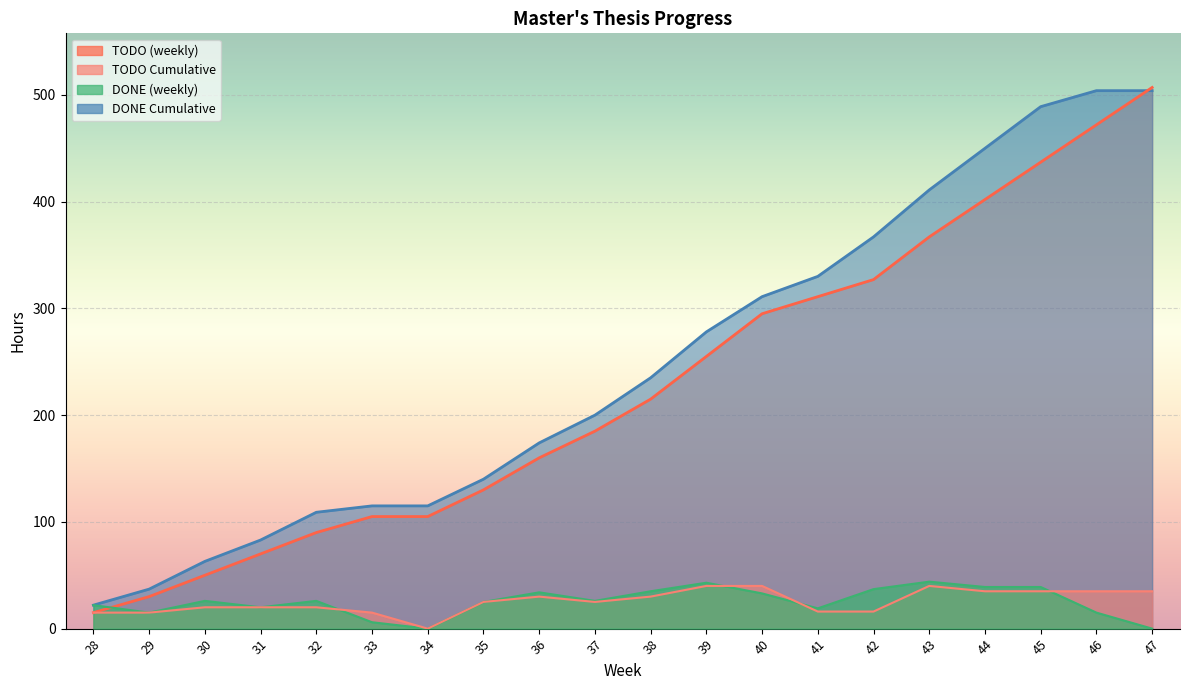

Count the number of data series in this chart.

4